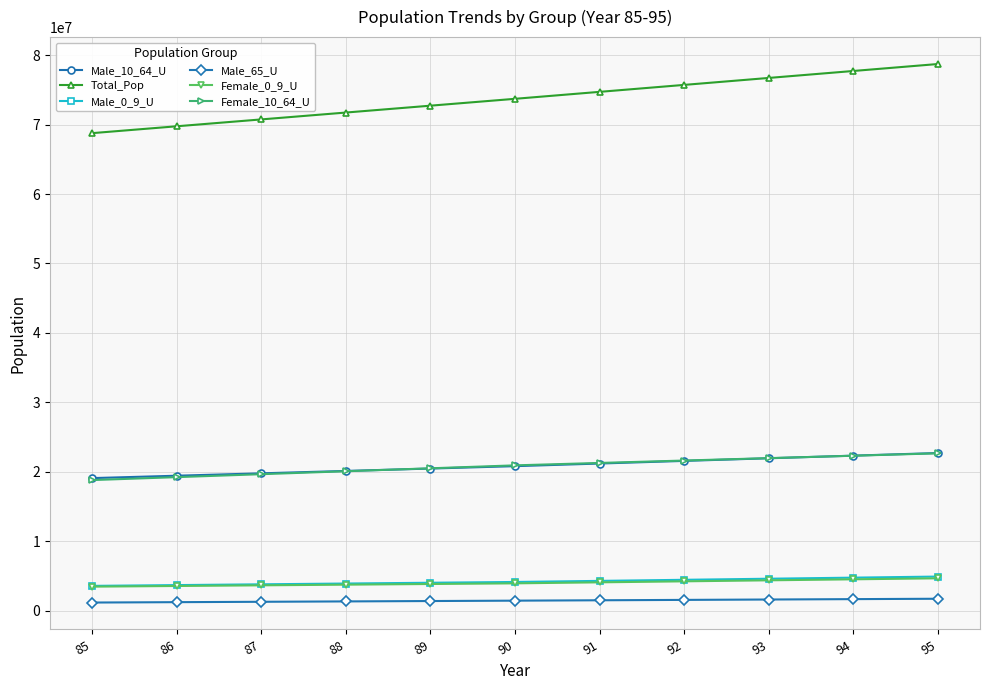

What is the sum of all Female_0_9_U values?

43833035.6